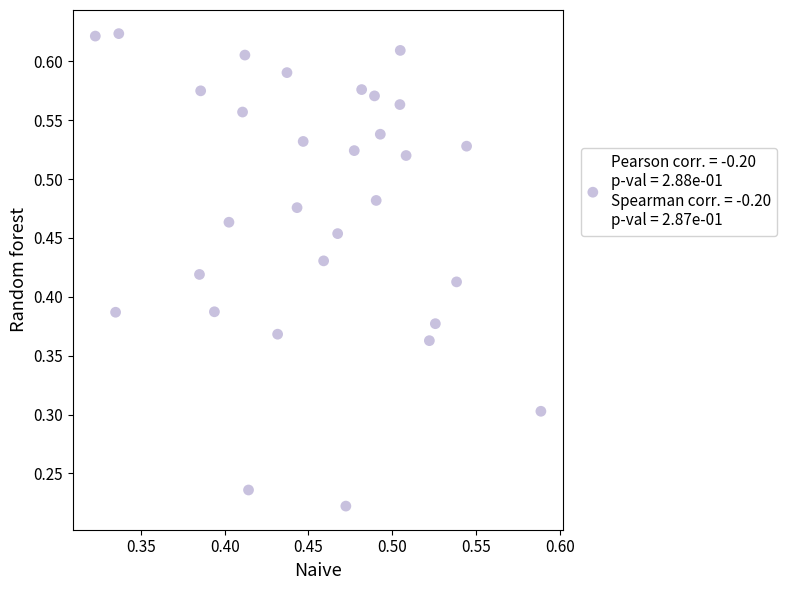

What is the range of X values (max minus min)?

0.3